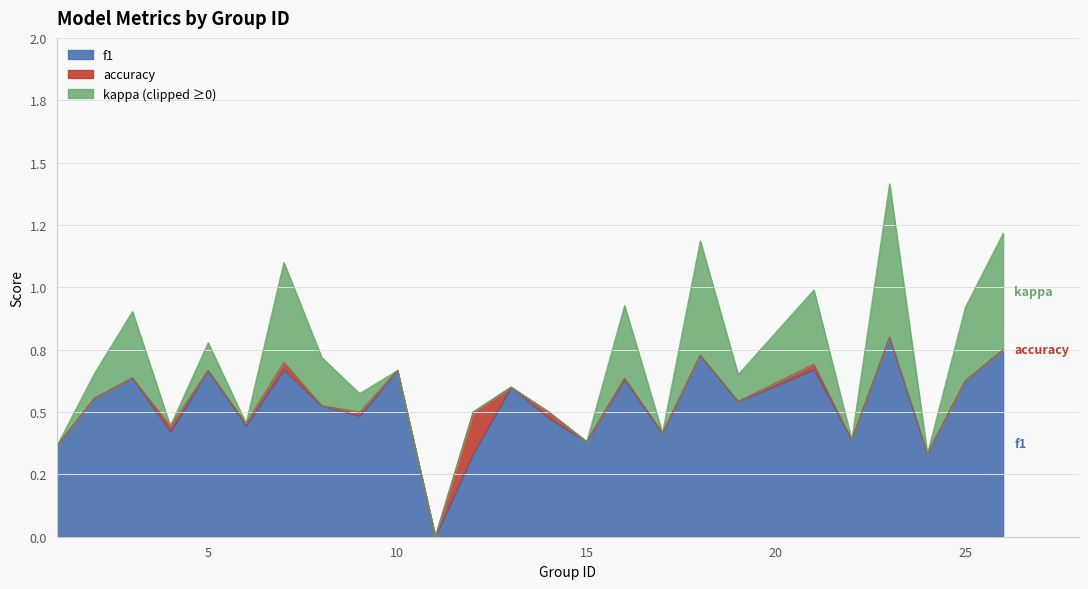

True or false: kappa and f1 cross at least once.

False